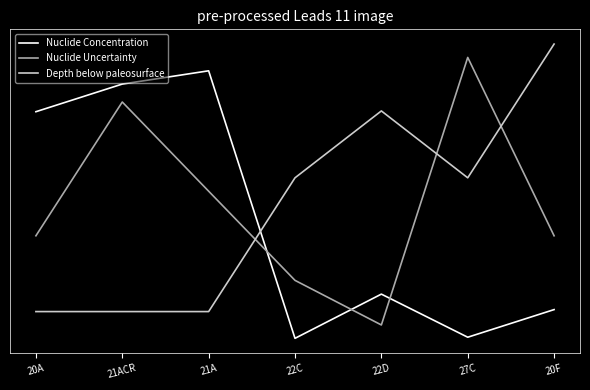

List the series in order of their overall mean, highest first.

Nuclide Uncertainty, Depth below paleosurface, Nuclide Concentration